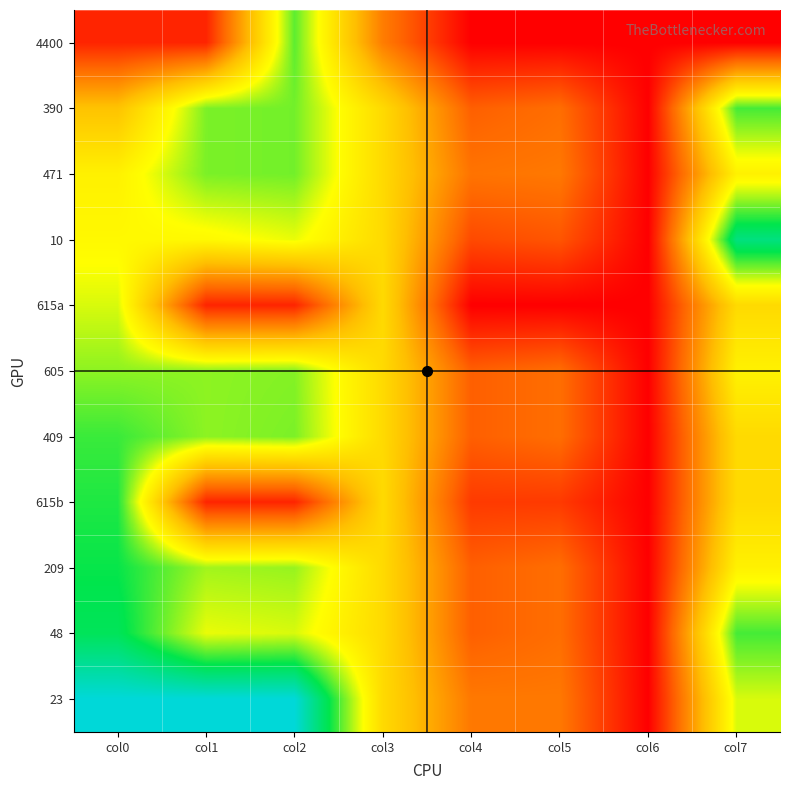

List the series in order of their peak value, highest first.

23, 10, 48, 209, 615b, 409, 390, 4400, 471, 605, 615a